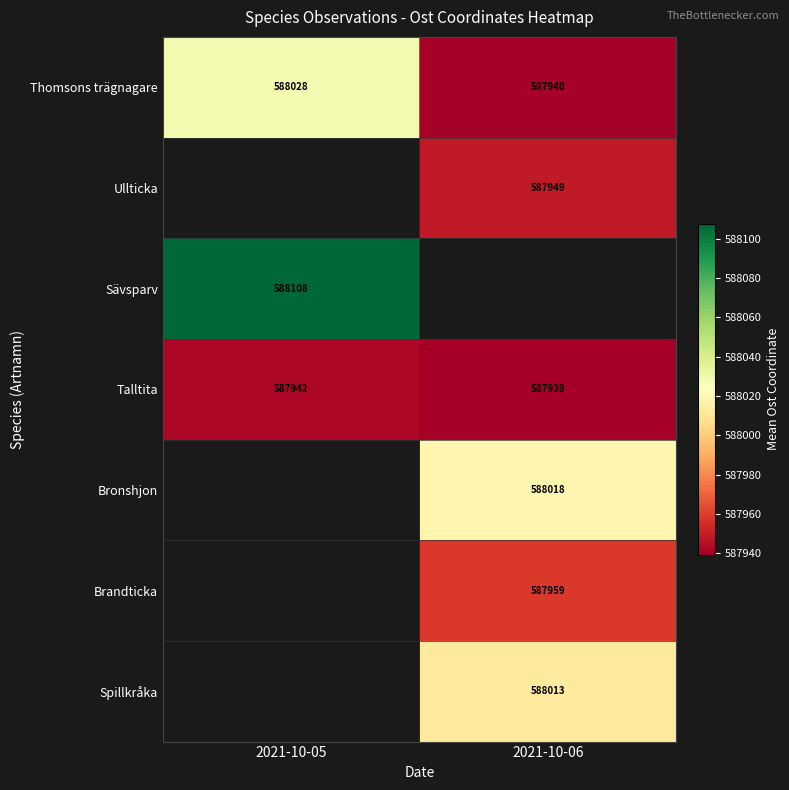

What is the sum of all Talltita values?

1175881.4